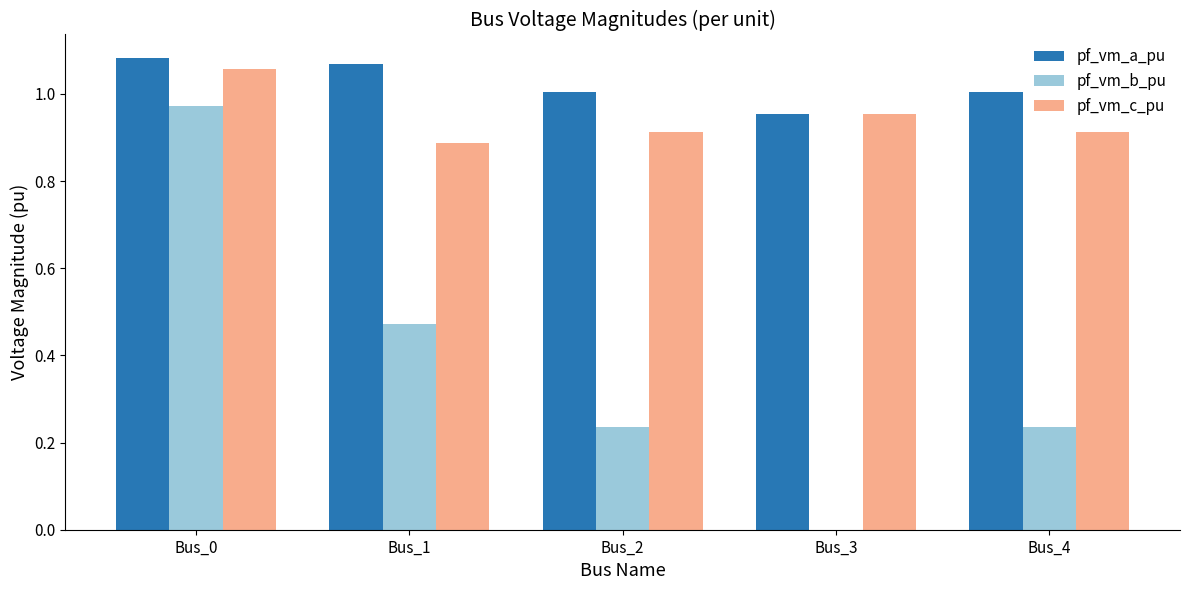

Which series has the largest total across all categories?

pf_vm_a_pu